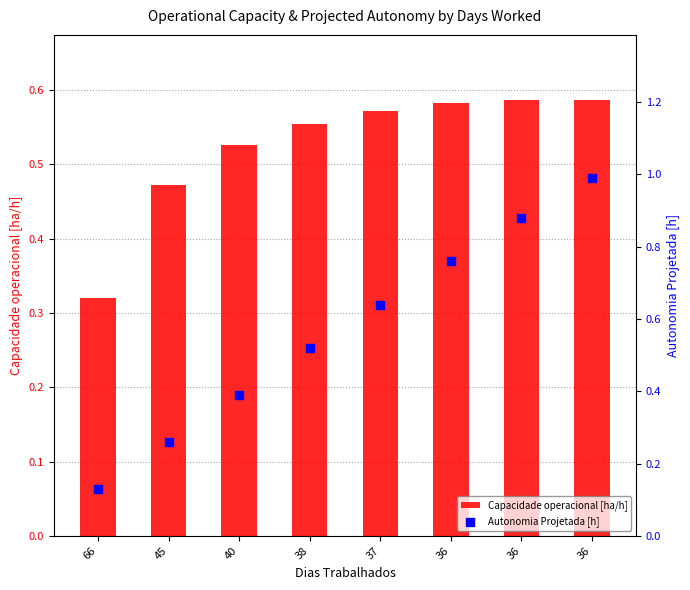

At how many categories does at least one series exceed 0?

8